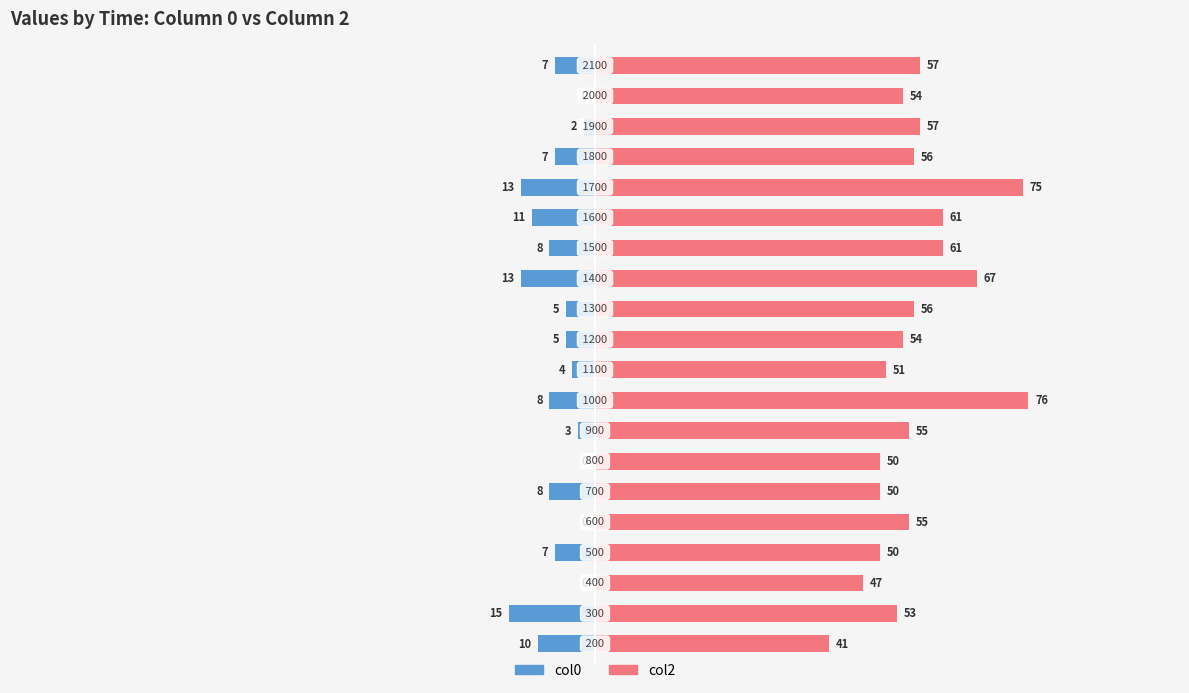

Reading left to right, transcribe all the data shown in this chart.

col0: -10	-15	0	-7	0	-8	0	-3	-8	-4	-5	-5	-13	-8	-11	-13	-7	-2	0	-7
col2: 41	53	47	50	55	50	50	55	76	51	54	56	67	61	61	75	56	57	54	57